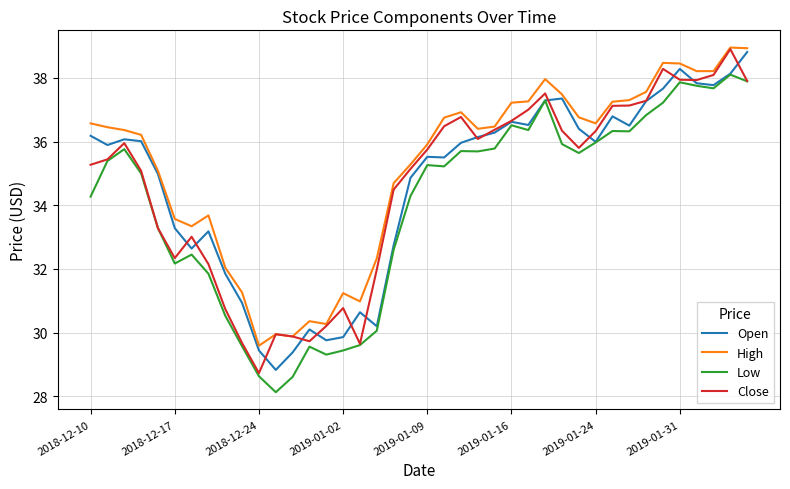

What is the smallest value displayed?

28.1